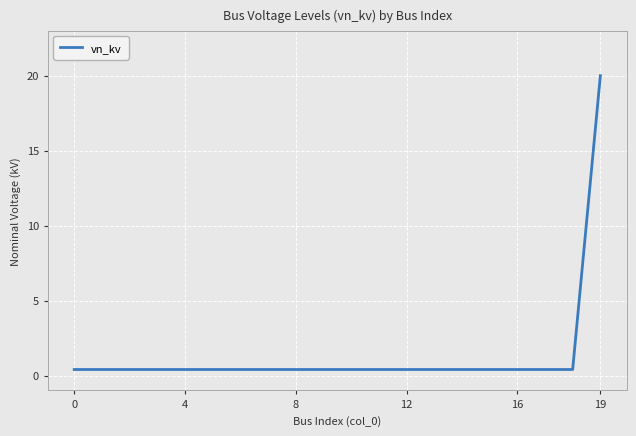

What is the maximum value shown in the chart?

20.0